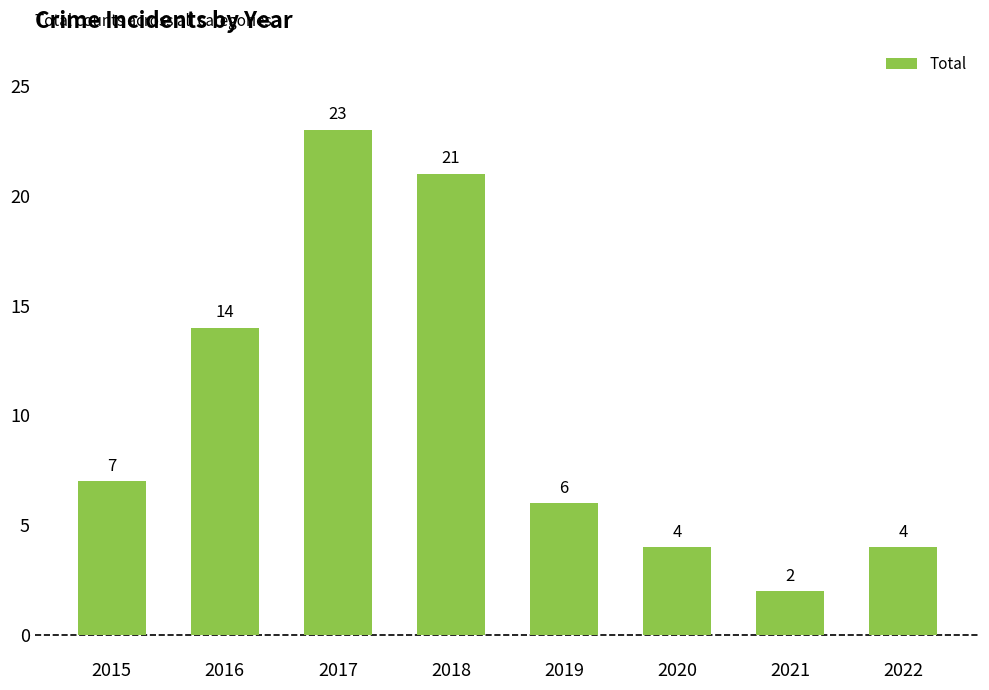

Is it true that the value at 2021 is 2?

True